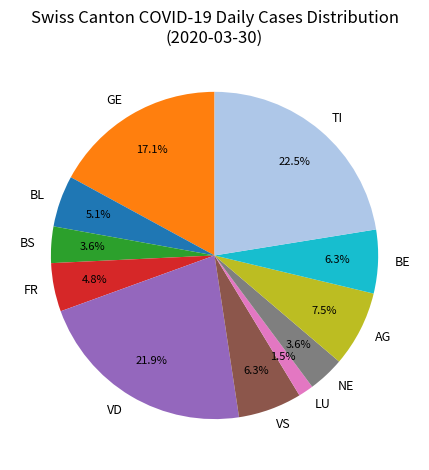

Combined, do NE and AG account for over 50%?

No